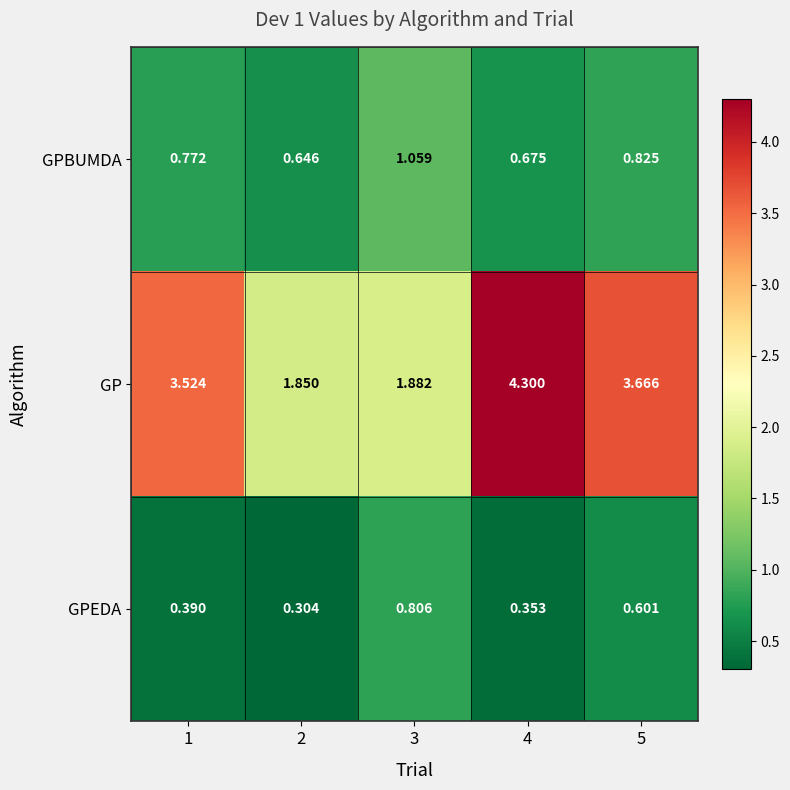

Which series has the largest range (max minus min)?

GP